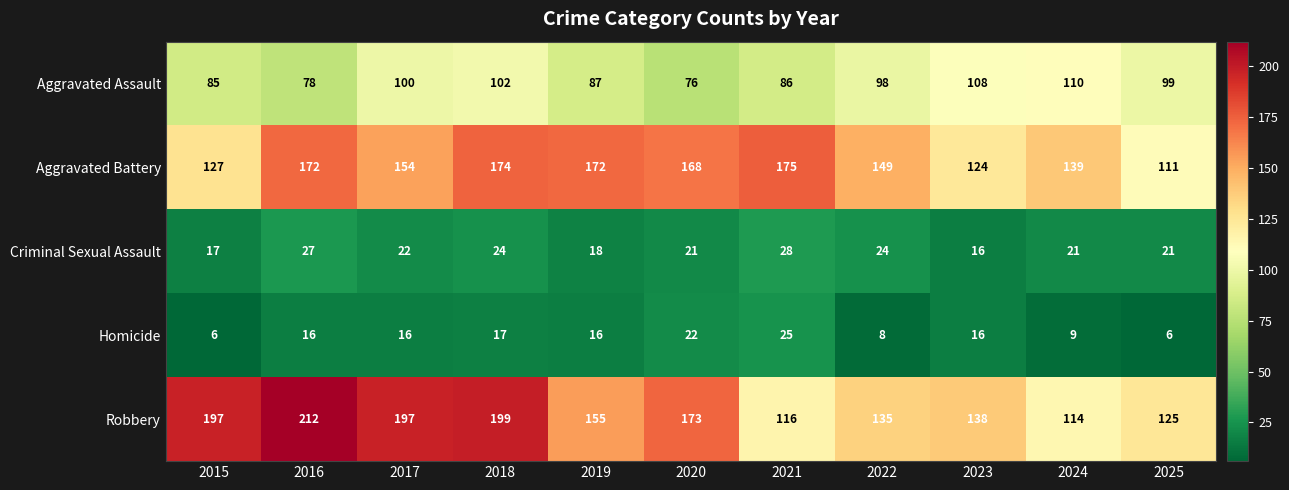

The Aggravated Battery series shows 73 at 2024. True or false?

False